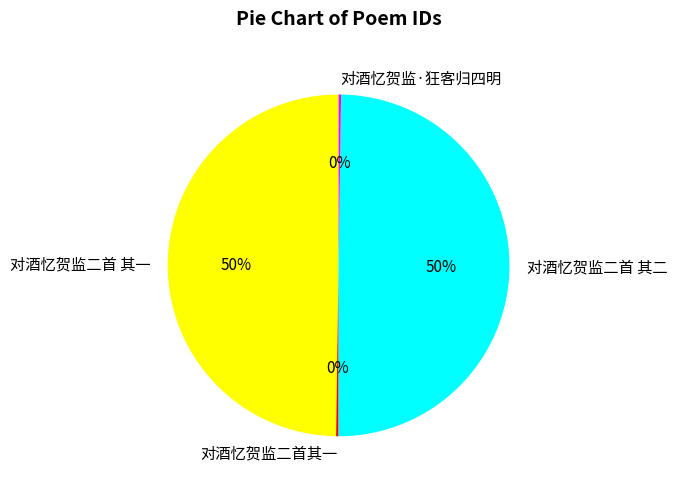

Is the sum of 对酒忆贺监二首 其二 and 对酒忆贺监二首 其一 greater than half?

Yes